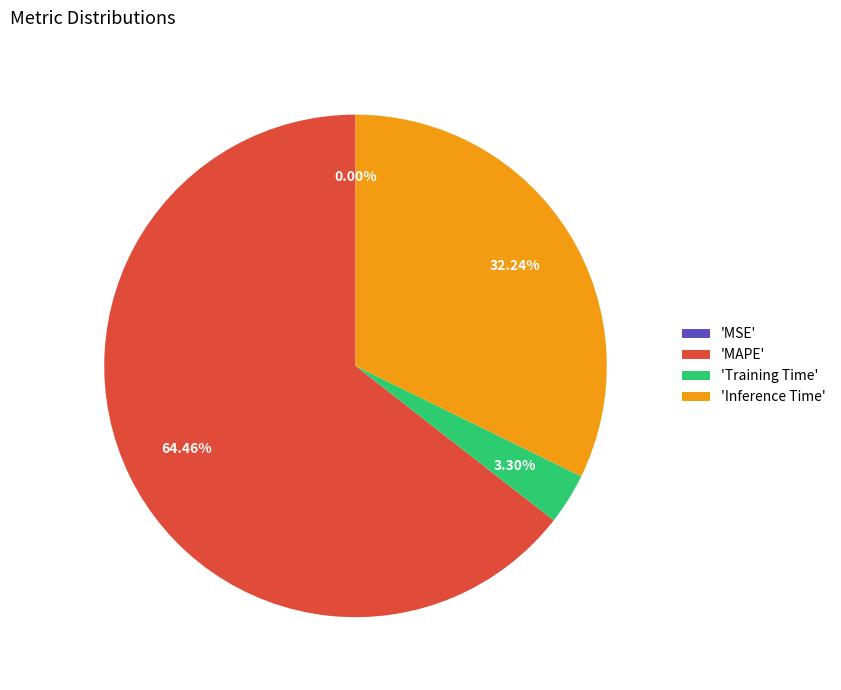

Does 'MAPE' represent more than half of the total?

Yes